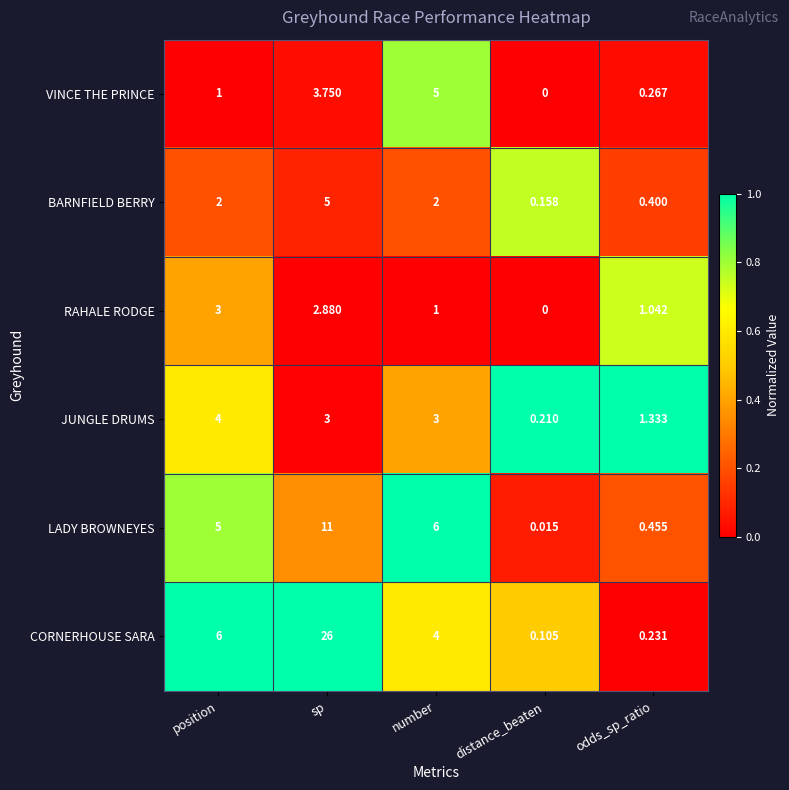

Which label corresponds to the largest value in the chart?

sp